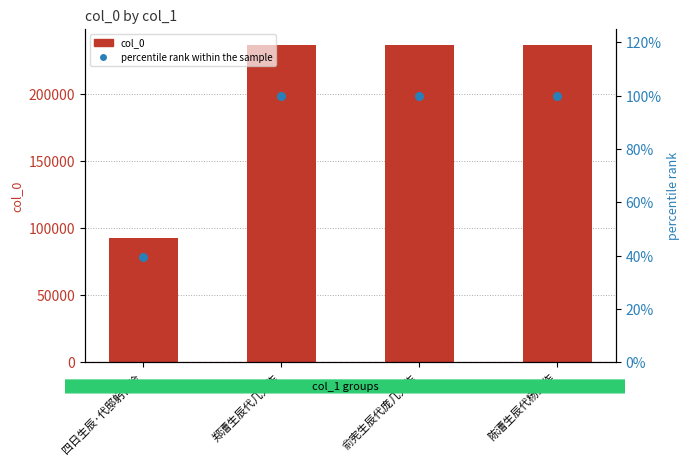

Is the value of col_0 at 陈漕生辰代杨文作 greater than the value of percentile rank within the sample at 郑漕生辰代几先作?

Yes